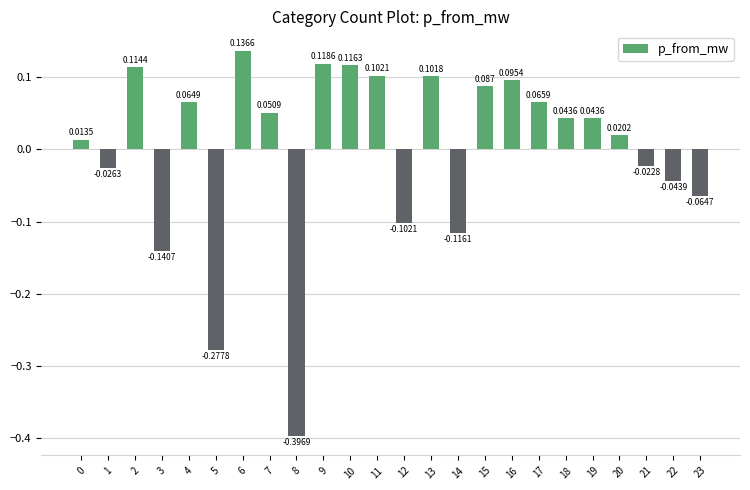

The chart shows a value of 0.1 at 7. True or false?

True